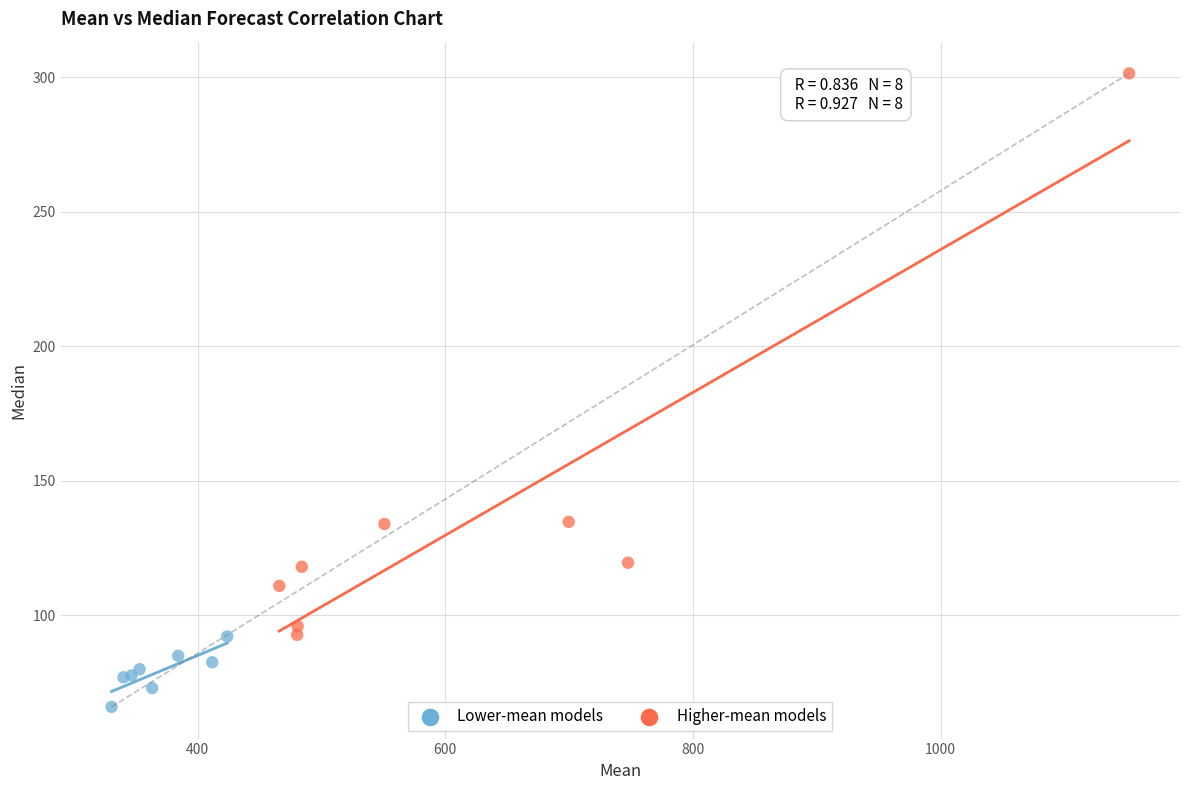

Which series has the widest spread of Y values?

Higher-mean models